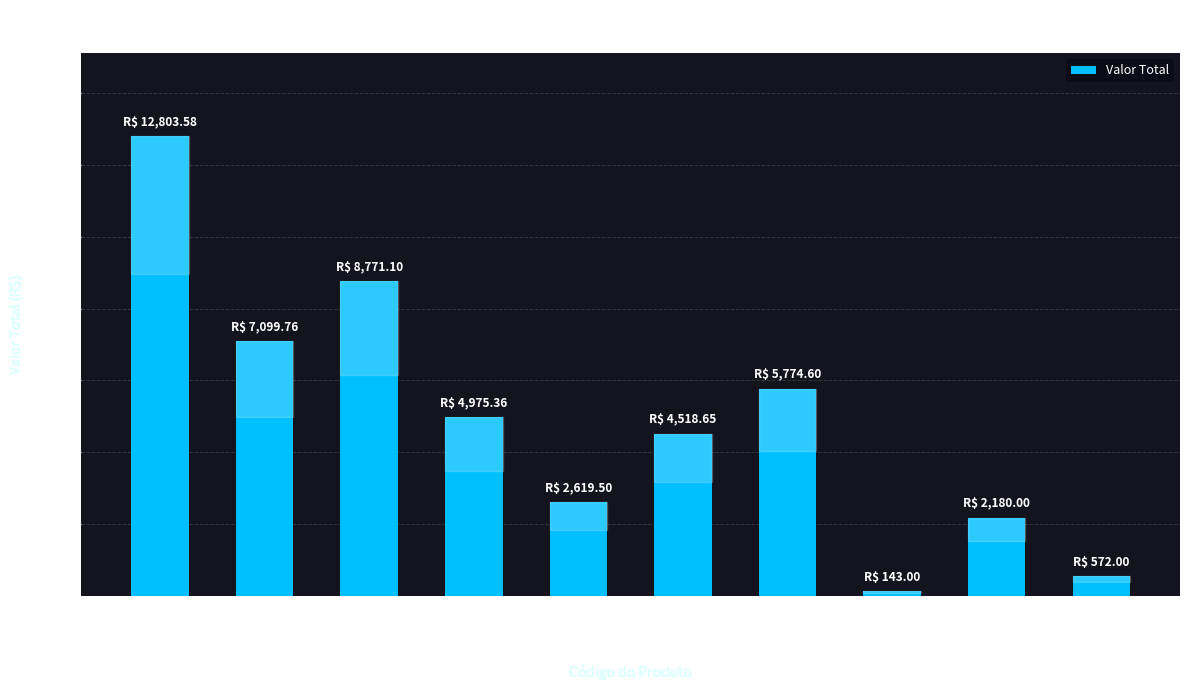

Does the chart contain stacked bars?

No